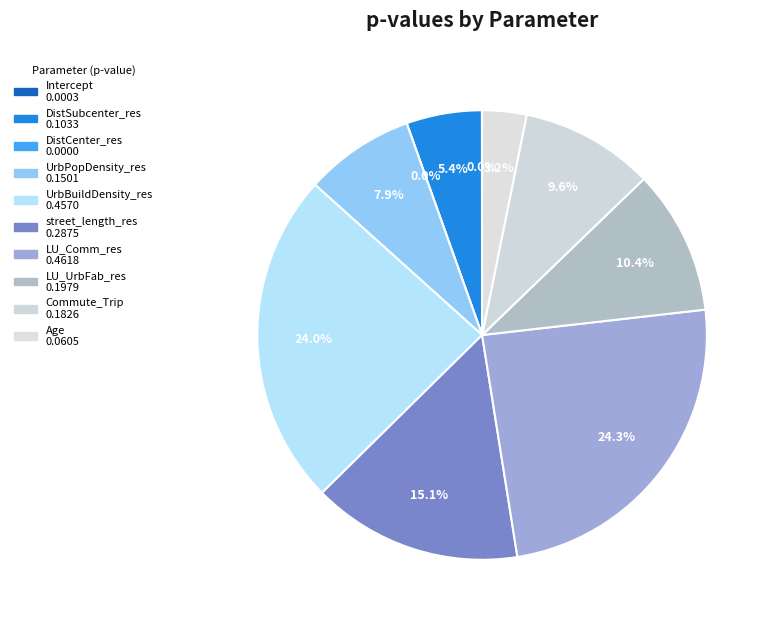

How many slices are in this pie chart?

10